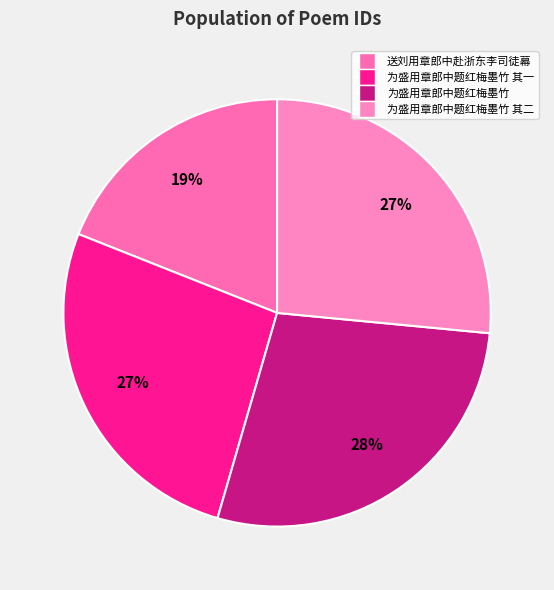

Which slice is the largest?

为盛用章郎中题红梅墨竹